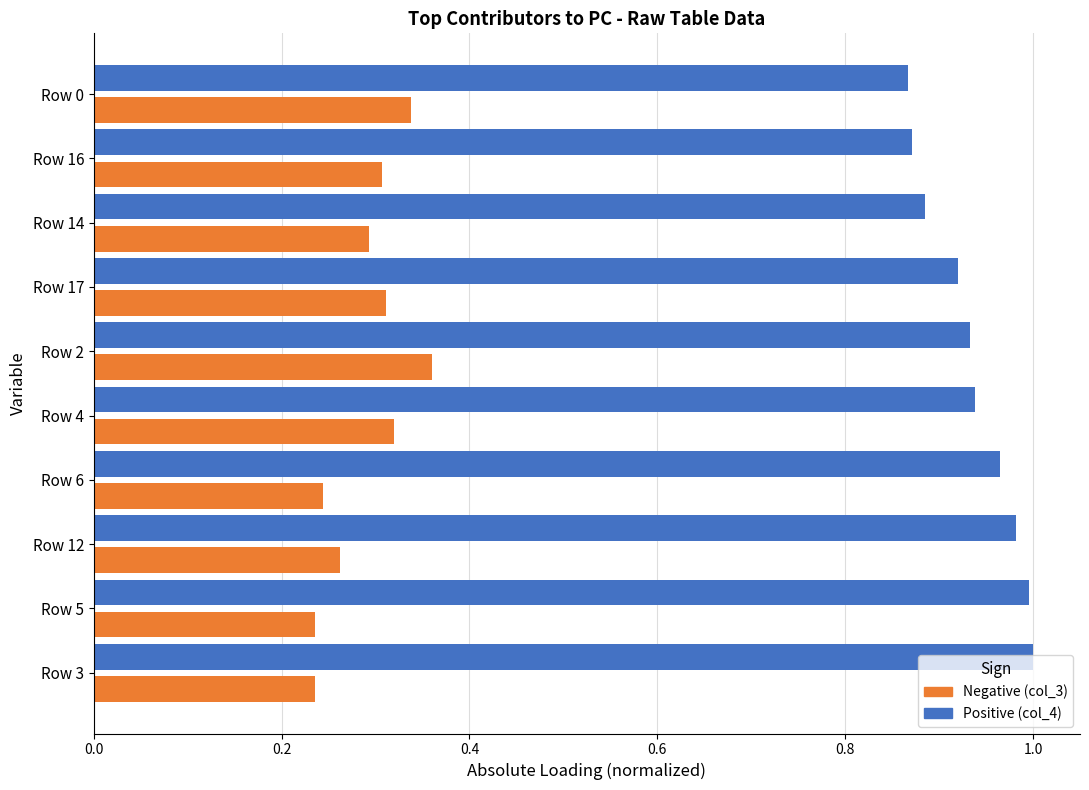

What is the total value across all series at Row 14?

1.2